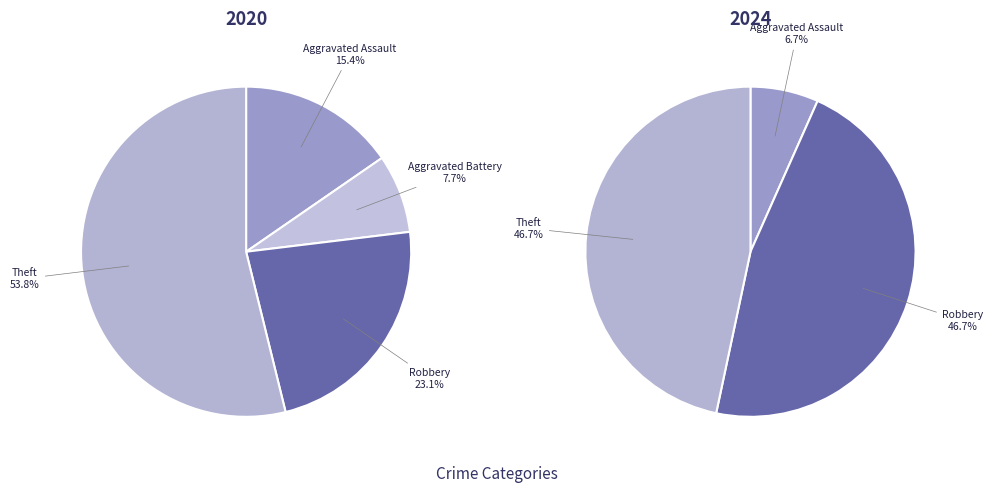

To the nearest percent, what portion does Theft represent?

54%